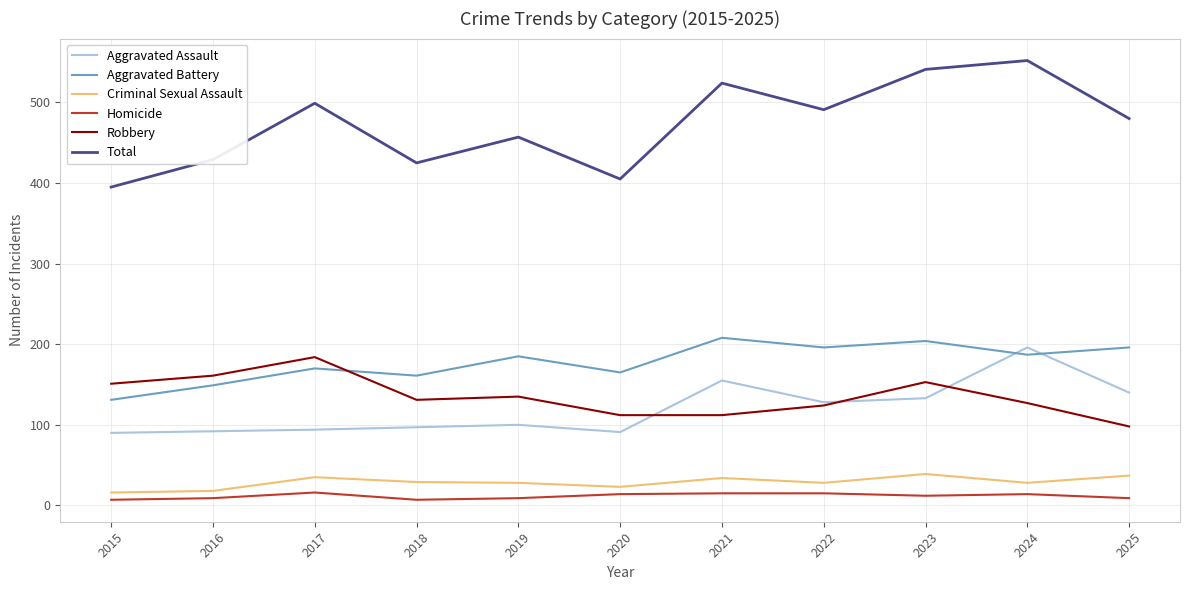

In Total, how many points are lower than both neighbors (excluding endpoints)?

3